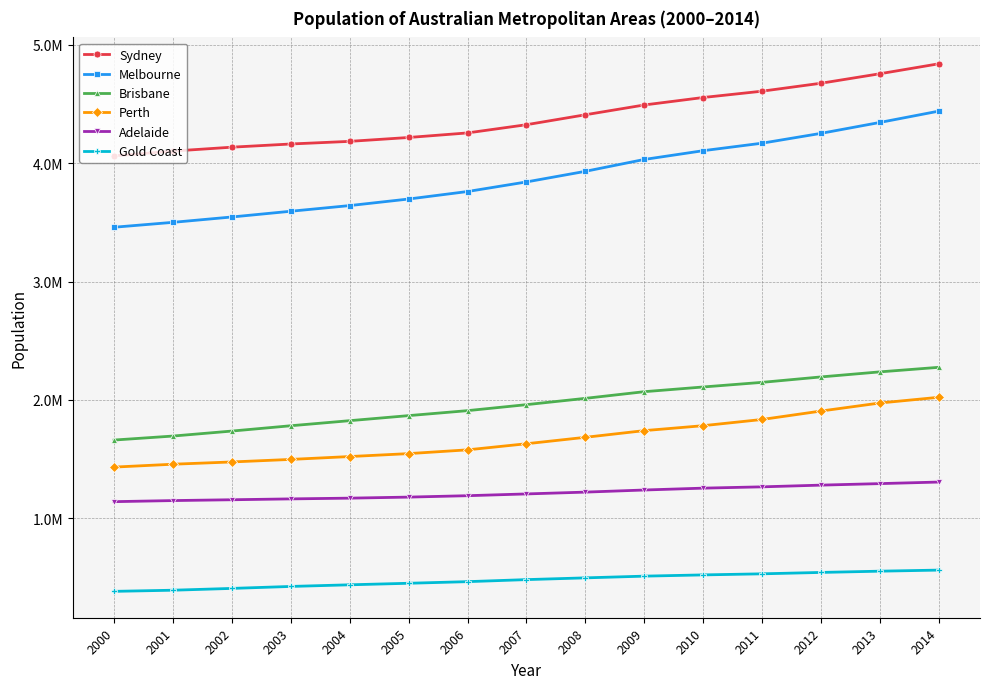

What is the highest value of the Perth series?

2021203